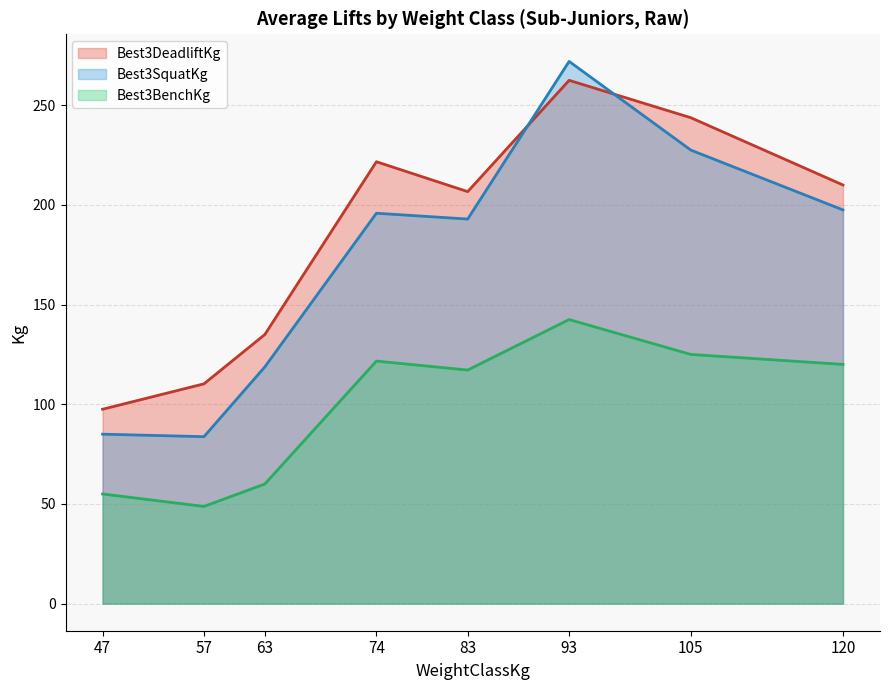

Is it true that Best3DeadliftKg equals 33.6 at 63?

False